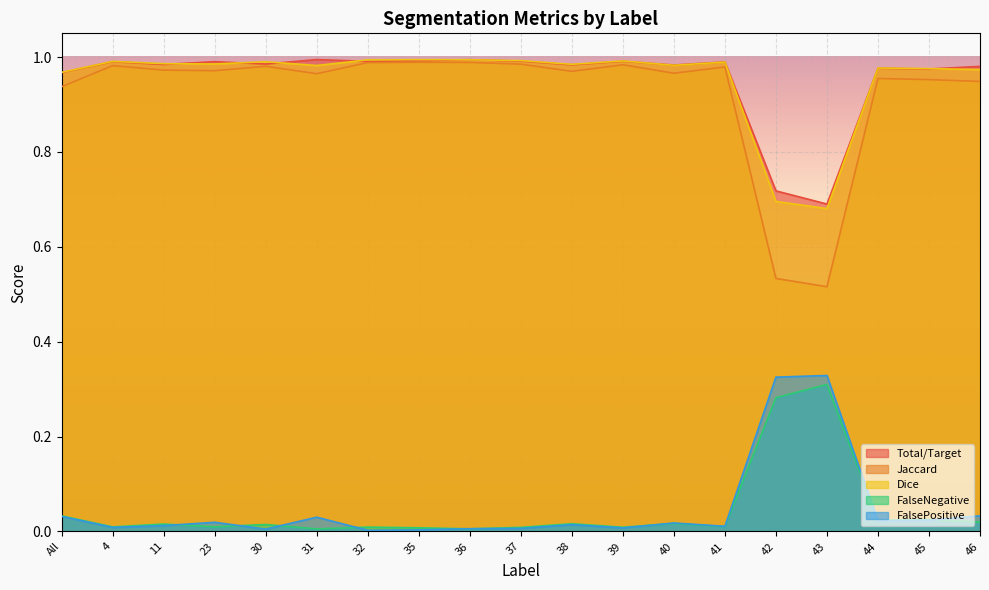

Reading left to right, transcribe all the data shown in this chart.

Total/Target: All=1.0	4=1.0	11=1.0	23=1.0	30=1.0	31=1.0	32=1.0	35=1.0	36=1.0	37=1.0	38=1.0	39=1.0	40=1.0	41=1.0	42=0.7	43=0.7	44=1.0	45=1.0	46=1.0
Jaccard: All=0.9	4=1.0	11=1.0	23=1.0	30=1.0	31=1.0	32=1.0	35=1.0	36=1.0	37=1.0	38=1.0	39=1.0	40=1.0	41=1.0	42=0.5	43=0.5	44=1.0	45=1.0	46=0.9
Dice: All=1.0	4=1.0	11=1.0	23=1.0	30=1.0	31=1.0	32=1.0	35=1.0	36=1.0	37=1.0	38=1.0	39=1.0	40=1.0	41=1.0	42=0.7	43=0.7	44=1.0	45=1.0	46=1.0
FalseNegative: All=0.0	4=0.0	11=0.0	23=0.0	30=0.0	31=0.0	32=0.0	35=0.0	36=0.0	37=0.0	38=0.0	39=0.0	40=0.0	41=0.0	42=0.3	43=0.3	44=0.0	45=0.0	46=0.0
FalsePositive: All=0.0	4=0.0	11=0.0	23=0.0	30=0.0	31=0.0	32=0.0	35=0.0	36=0.0	37=0.0	38=0.0	39=0.0	40=0.0	41=0.0	42=0.3	43=0.3	44=0.0	45=0.0	46=0.0